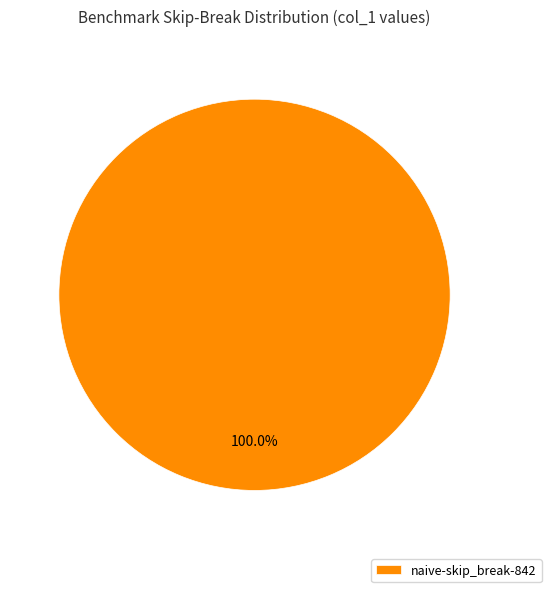

Rank the categories by value from highest to lowest.

naive-skip_break-842